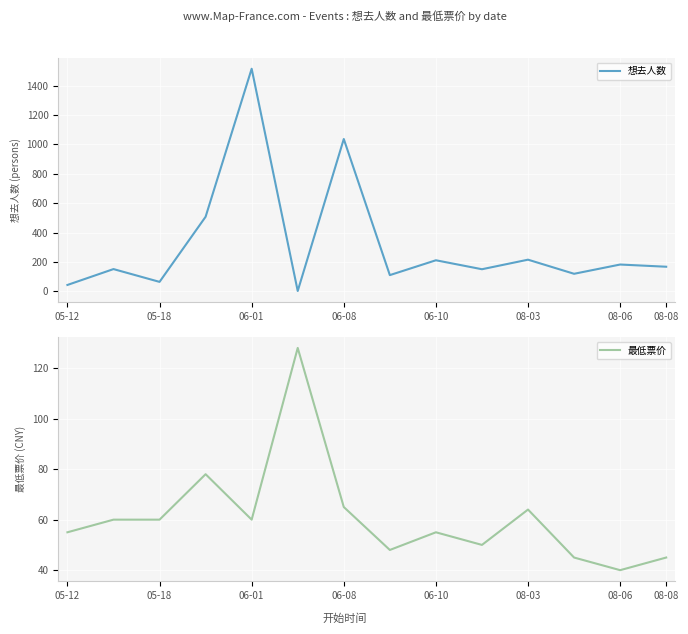

Reading right to left, transcribe all the data shown in this chart.

想去人数: 168	183	120	216	151	212	111	1037	3	1515	508	65	152	44
最低票价: 45	40	45	64	50	55	48	65	128	60	78	60	60	55